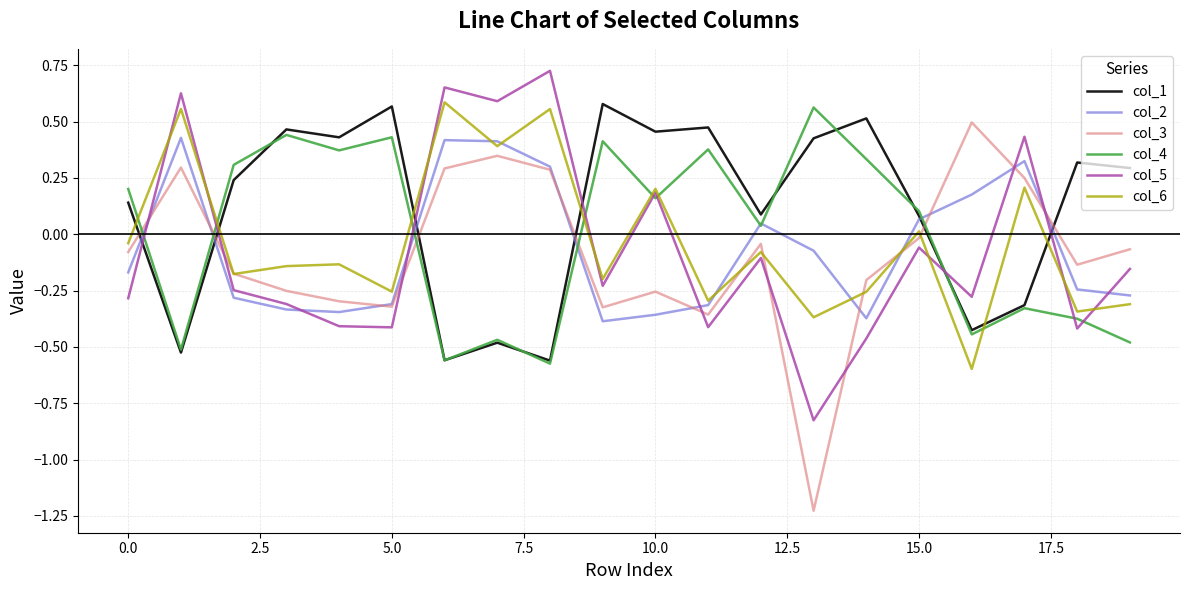

Which series has the largest total across all categories?

col_1